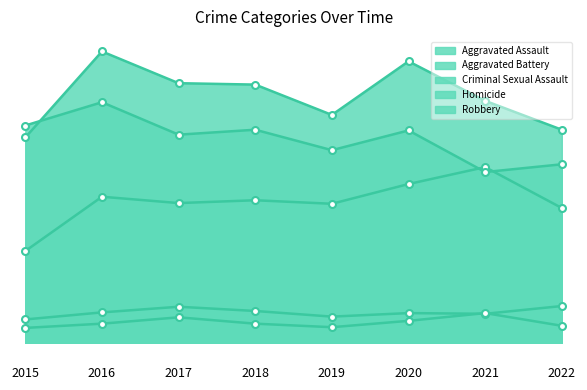

True or false: Aggravated Battery has a value of 563 at 2019.

False